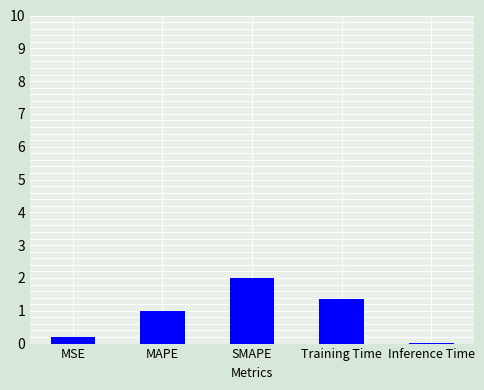

Which has a higher value, MAPE or SMAPE?

SMAPE